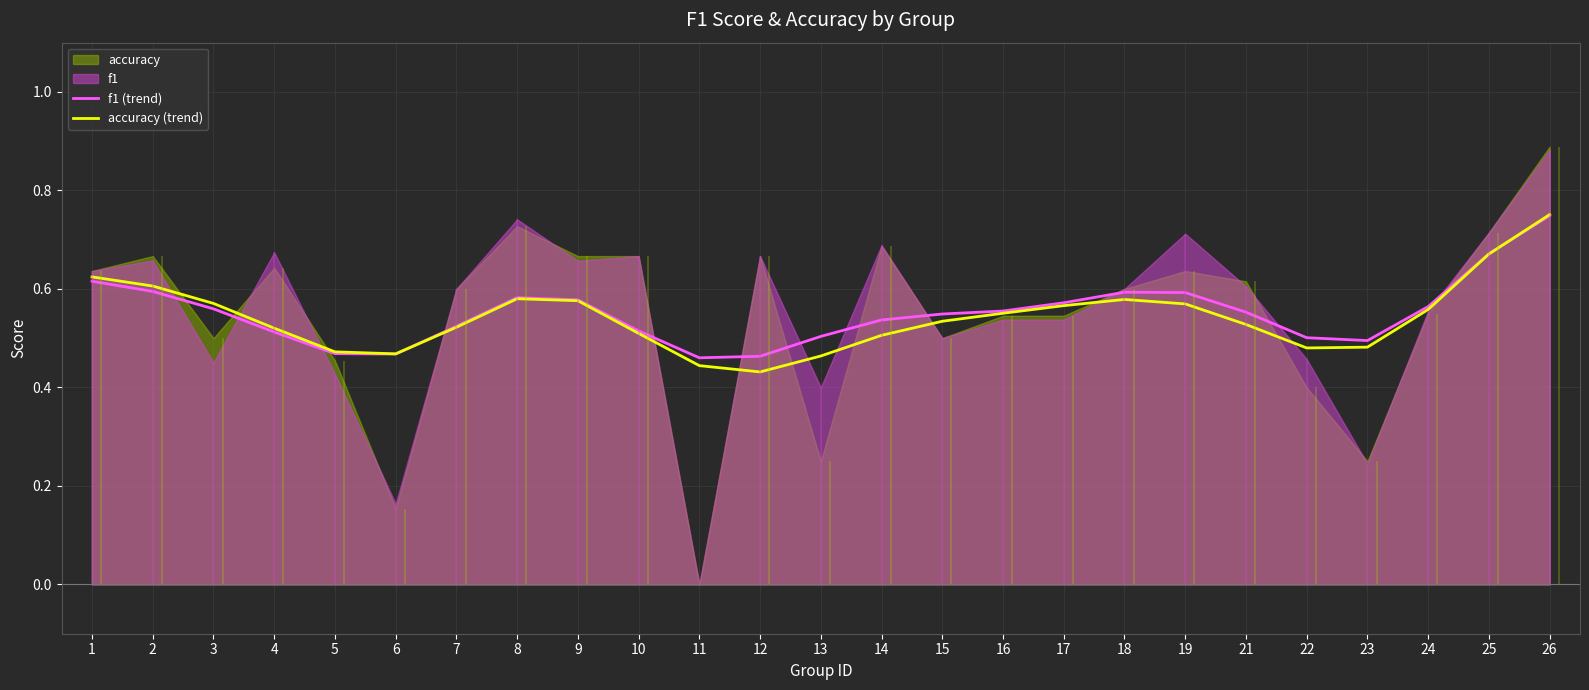

The value of accuracy (trend) at 22 is 0.3. True or false?

False